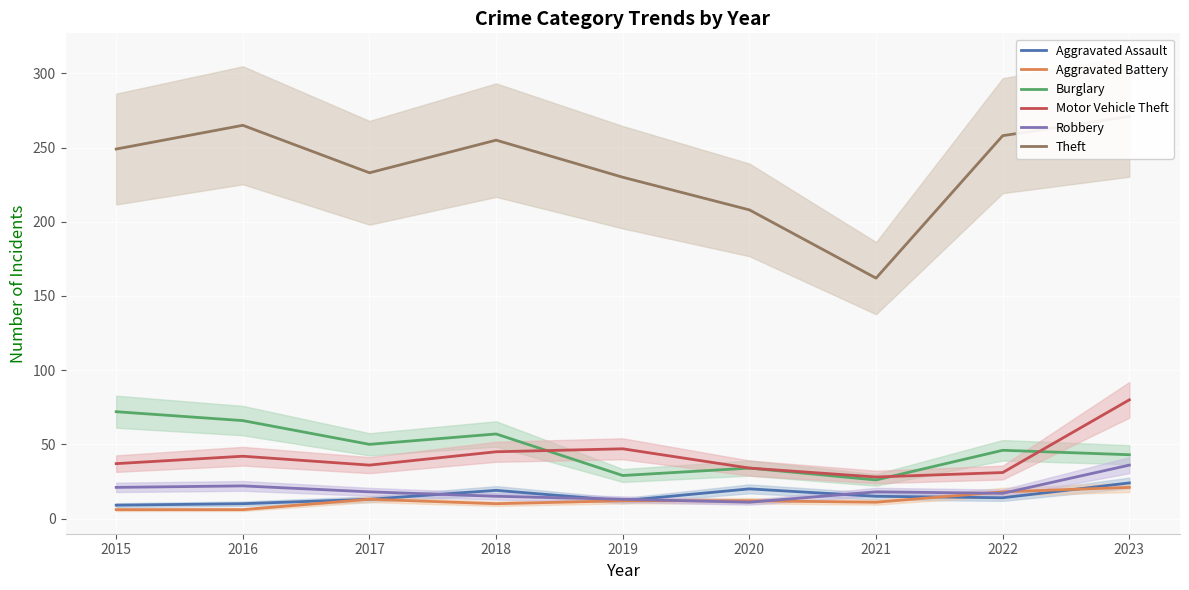

Reading left to right, transcribe all the data shown in this chart.

Aggravated Assault: 2015=9	2016=10	2017=13	2018=19	2019=12	2020=20	2021=15	2022=14	2023=24
Aggravated Battery: 2015=6	2016=6	2017=13	2018=10	2019=12	2020=12	2021=11	2022=18	2023=21
Burglary: 2015=72	2016=66	2017=50	2018=57	2019=29	2020=34	2021=26	2022=46	2023=43
Motor Vehicle Theft: 2015=37	2016=42	2017=36	2018=45	2019=47	2020=34	2021=28	2022=31	2023=80
Robbery: 2015=21	2016=22	2017=18	2018=15	2019=13	2020=11	2021=18	2022=17	2023=36
Theft: 2015=249	2016=265	2017=233	2018=255	2019=230	2020=208	2021=162	2022=258	2023=271